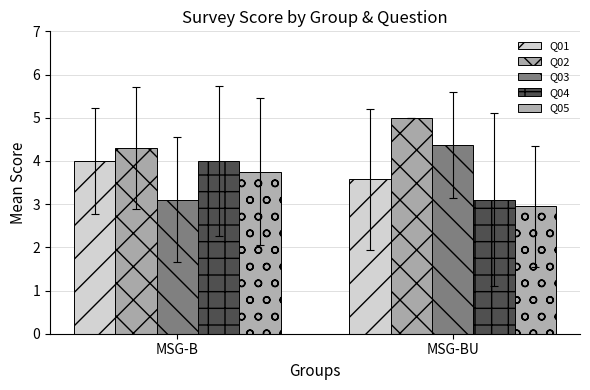

What is the spread (max minus min) of values at MSG-BU?

2.1